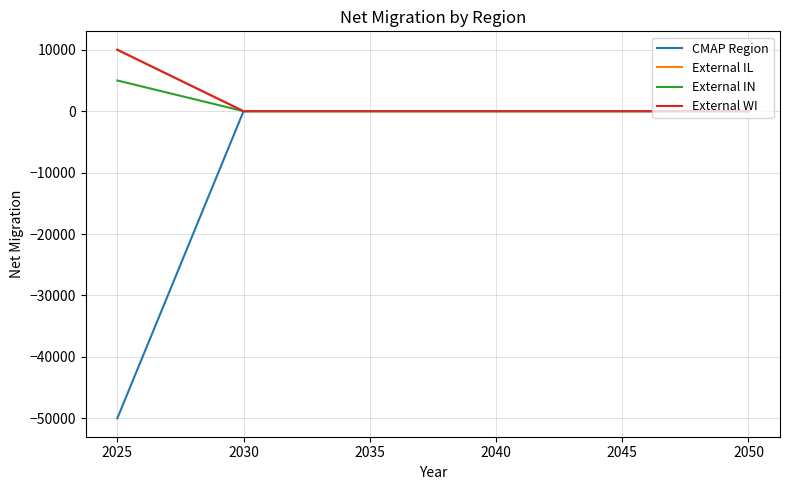

Is this an area chart (filled region under the line)?

No